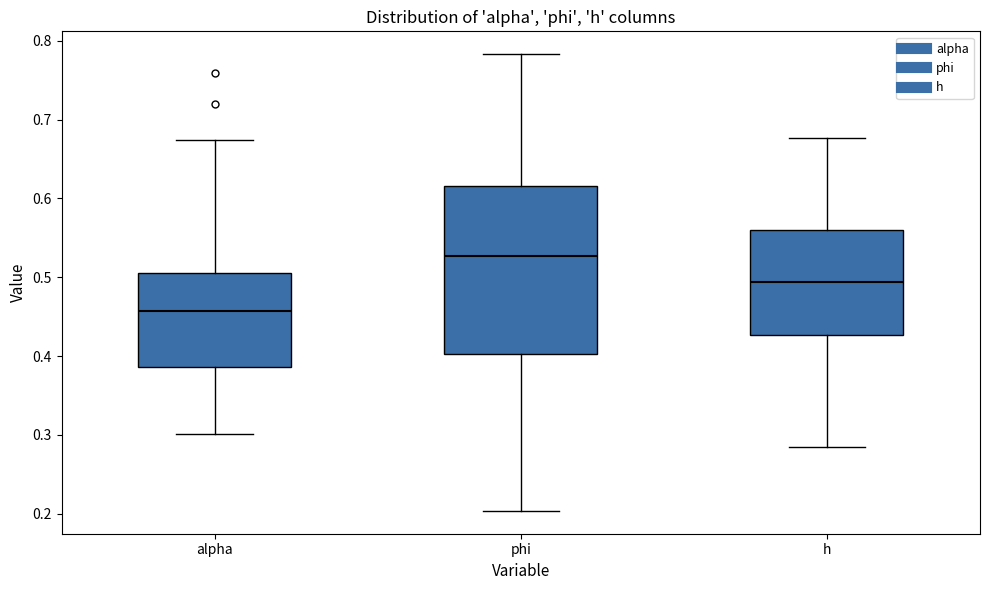

Which box has the highest median line?

phi